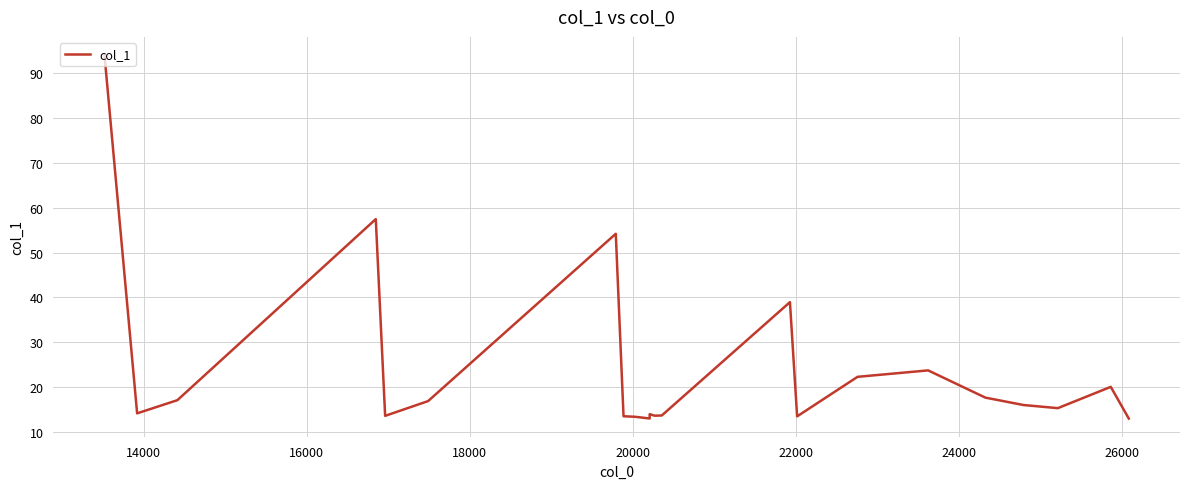

What is the greatest value displayed?

94.0